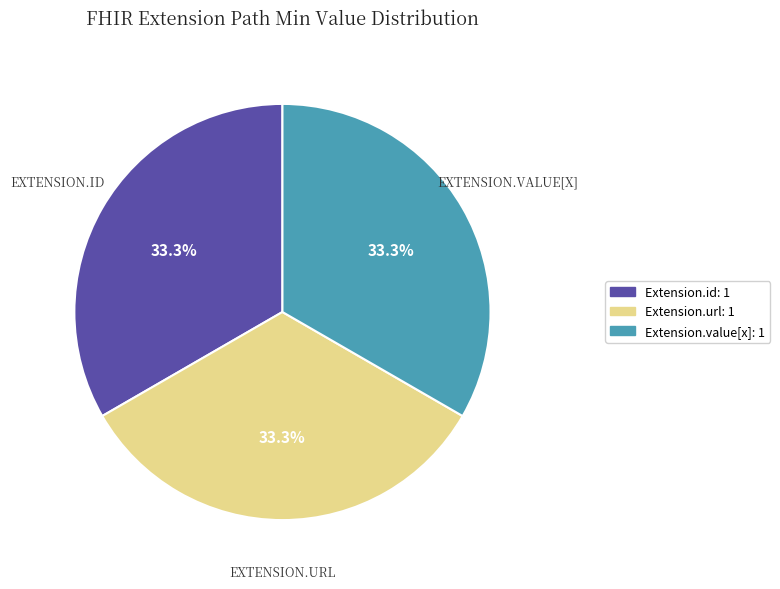

Does Extension.id: 1 represent more than half of the total?

No